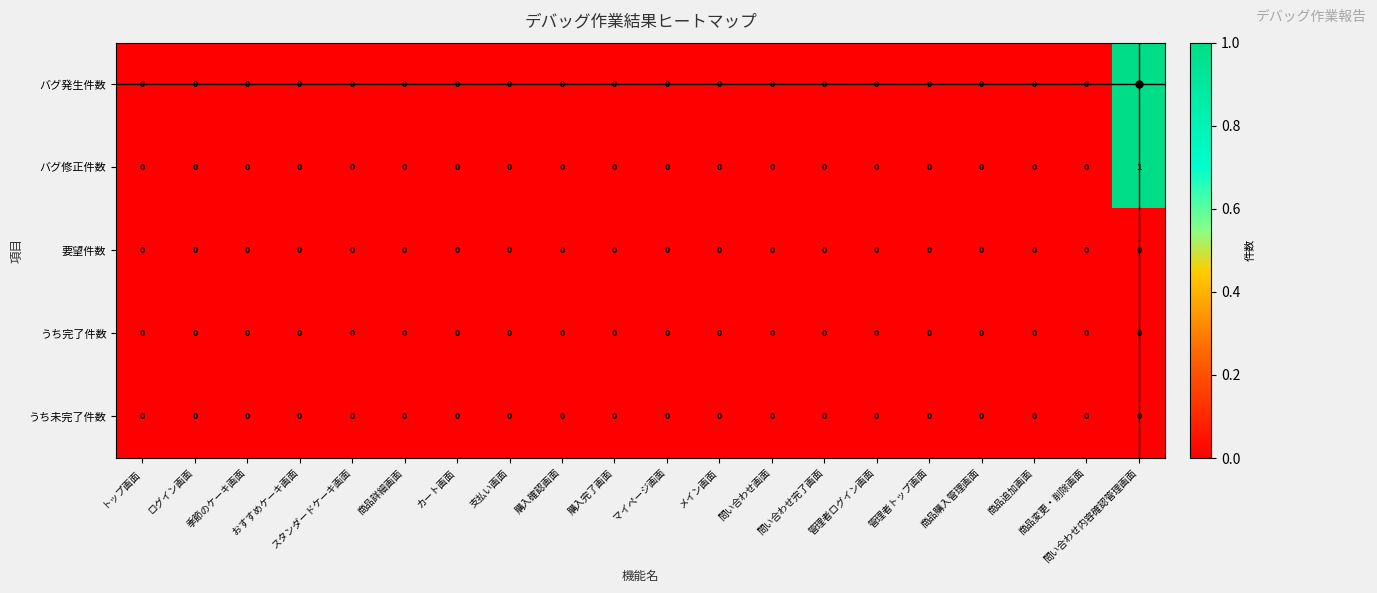

How many バグ修正件数 values are between 0 and 1?

20